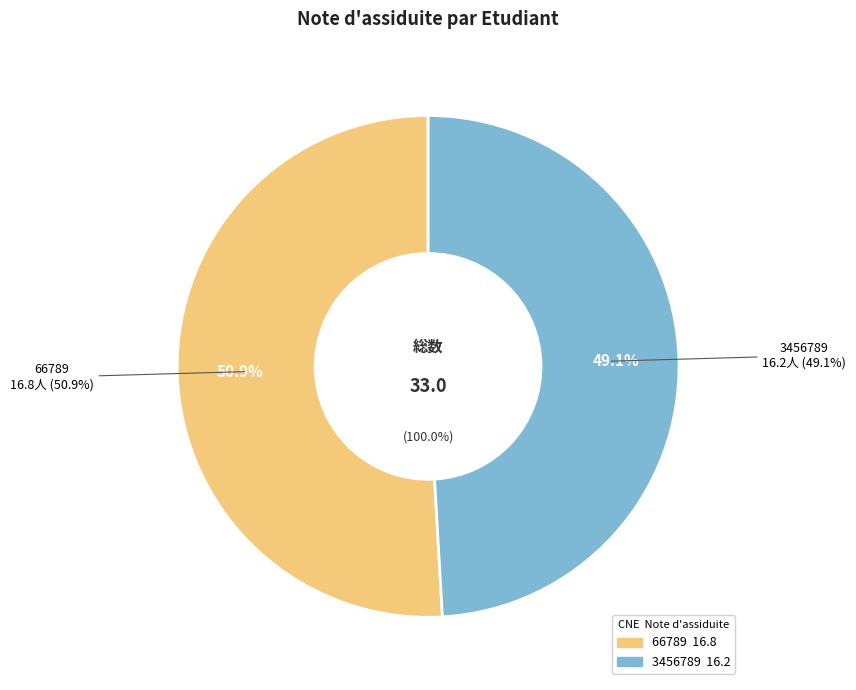

To the nearest percent, what is the difference between the 66789 and 3456789 slice percentages?

2%